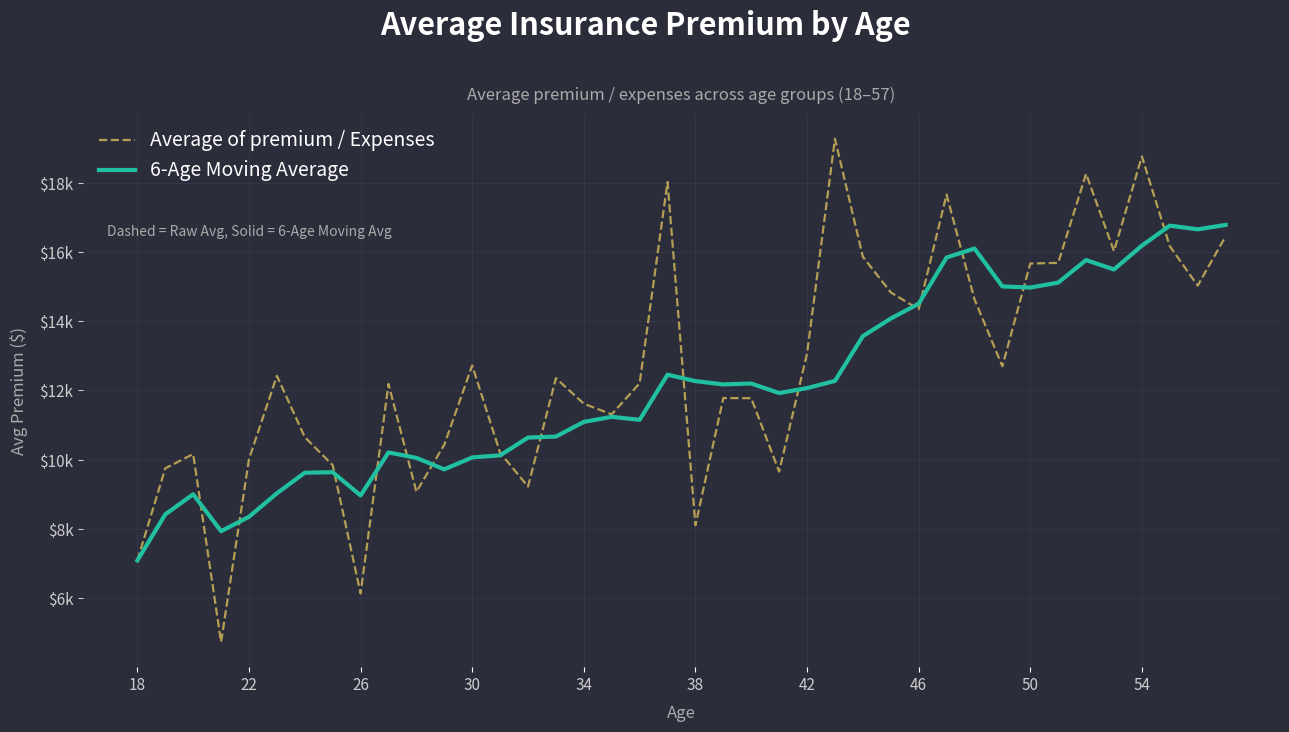

What are all the series names shown in the legend?

Average of premium / Expenses, 6-Age Moving Average